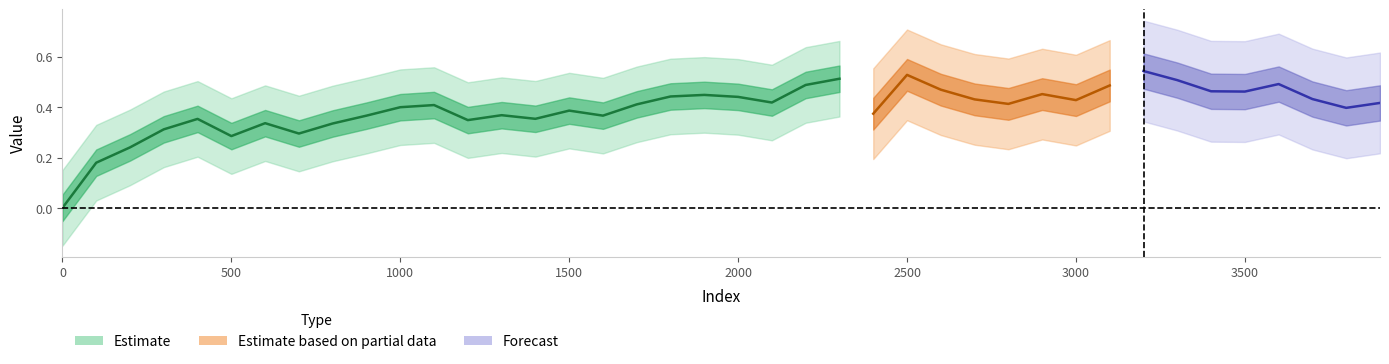

The chart shows a value of 0.0 at 0. True or false?

True